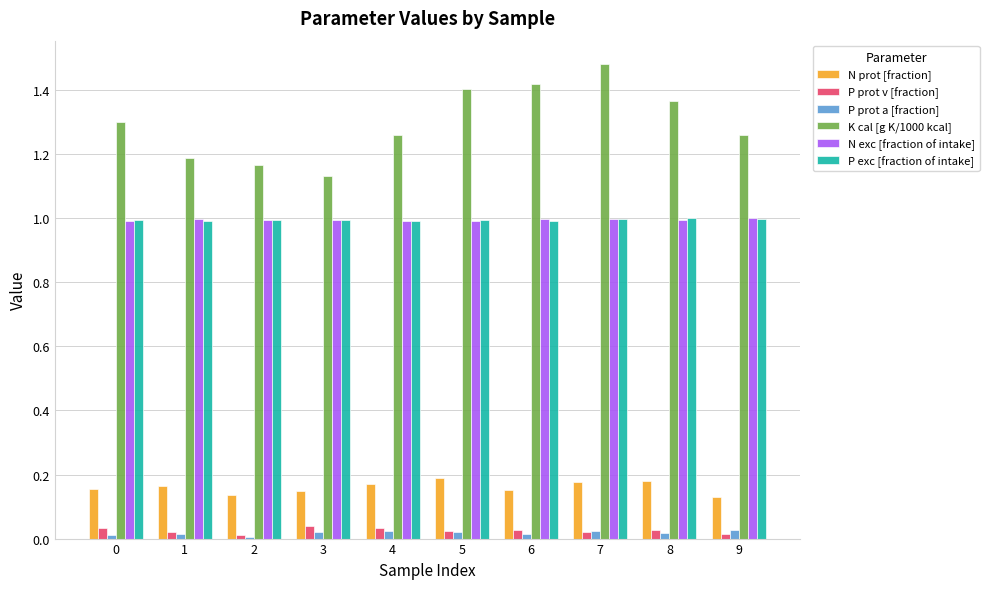

True or false: P prot a [fraction] has a value of 0.0 at 0.

True